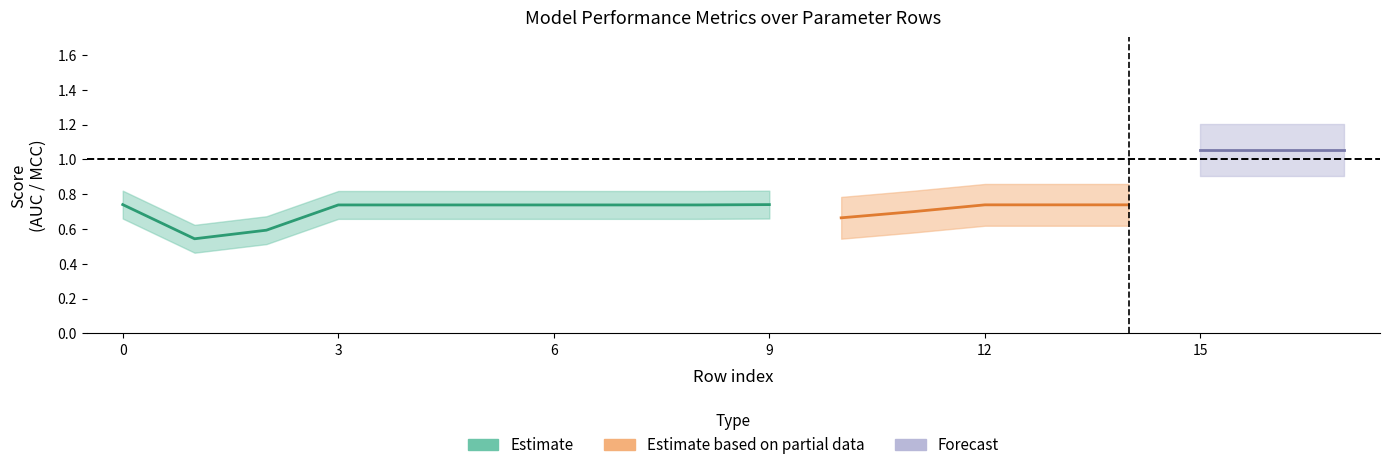

True or false: mean_mcc and std_mcc intersect in this chart.

False